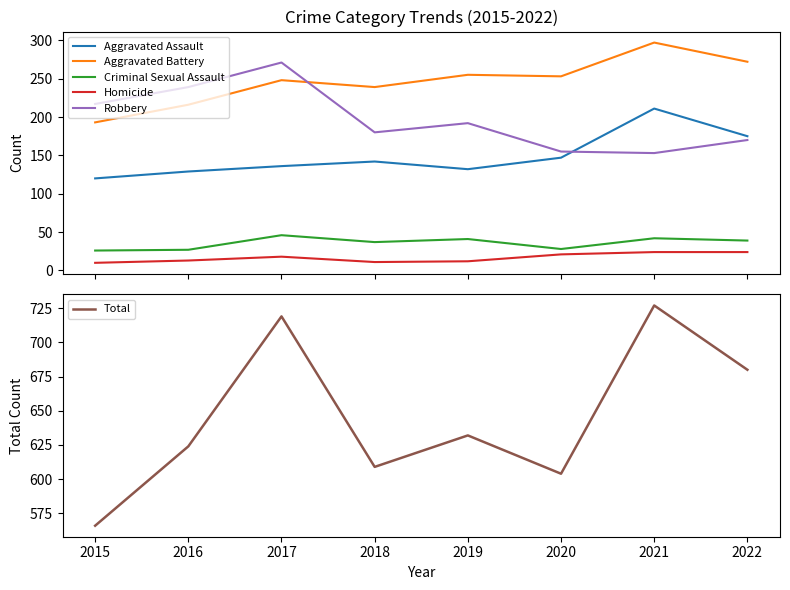

Where is Criminal Sexual Assault nearest to the value 36?

2018